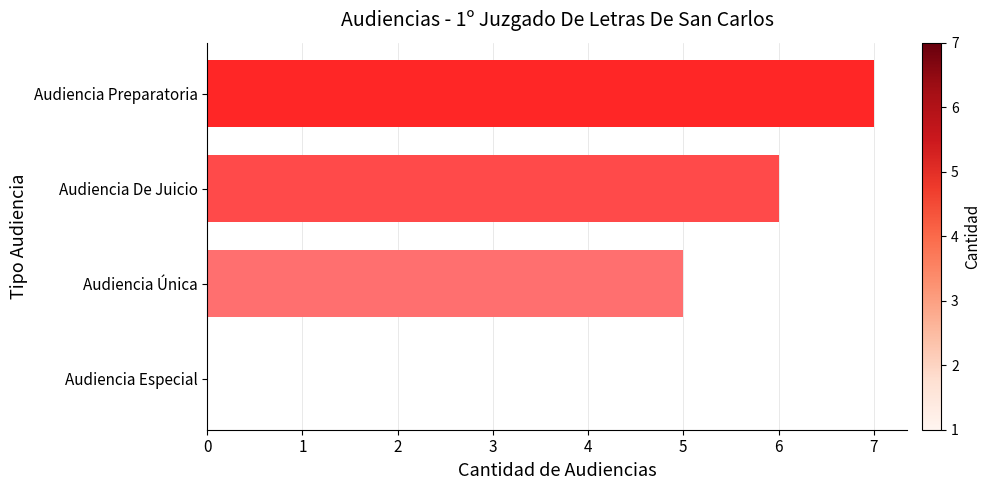

Which has a higher value, Audiencia Preparatoria or Audiencia De Juicio?

Audiencia Preparatoria